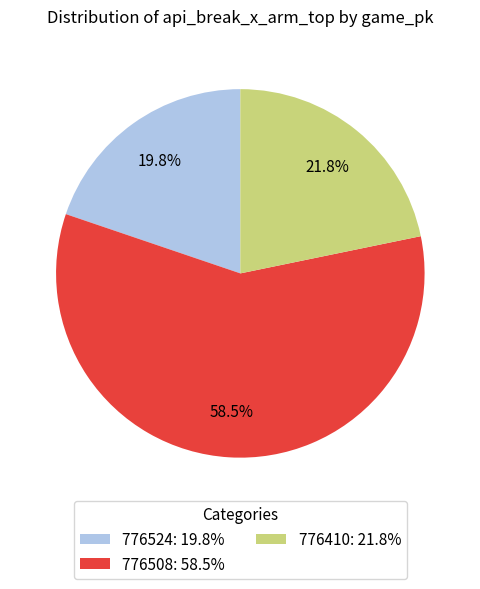

What is the largest slice in the pie chart?

776508